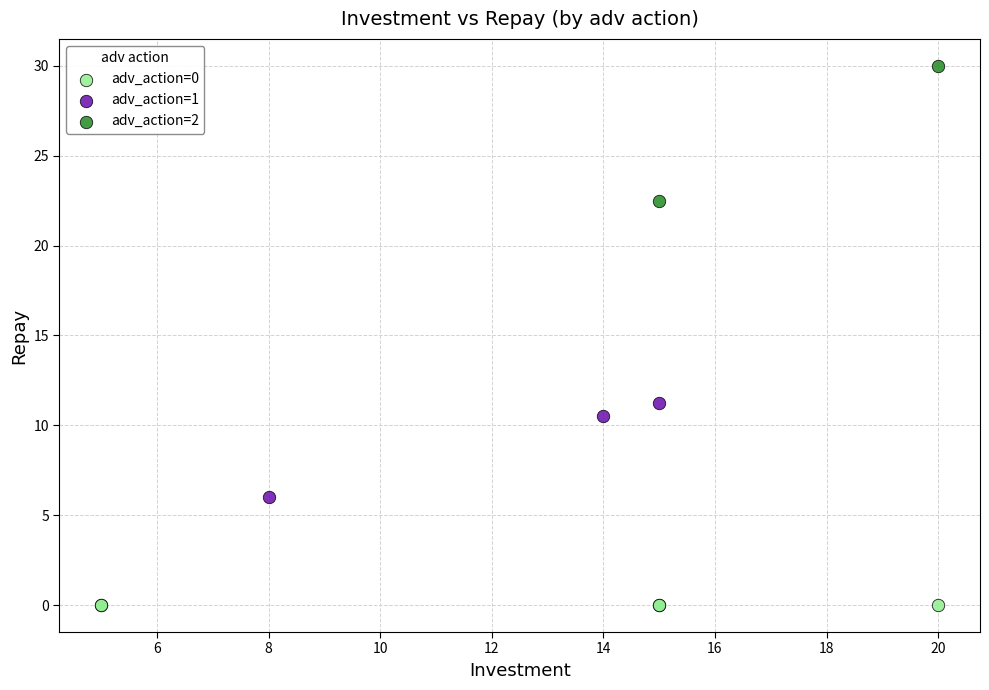

What are all the series names shown in the legend?

adv_action=0, adv_action=1, adv_action=2